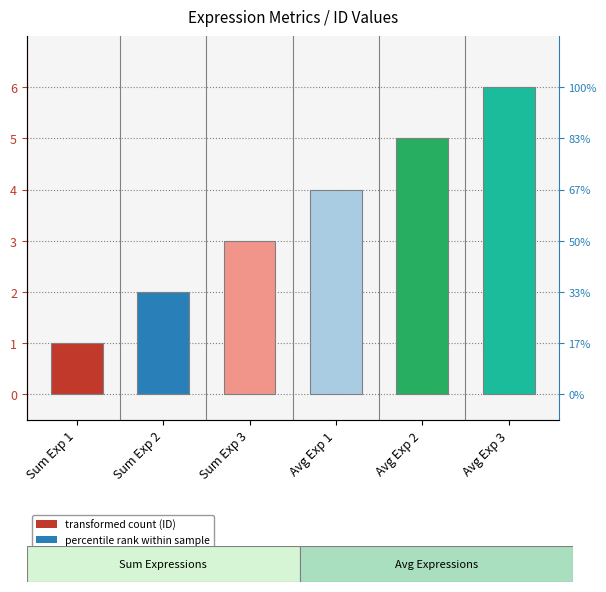

Approximately how many times larger is the value at Avg Exp 2 compared to Sum Exp 1?

5.0